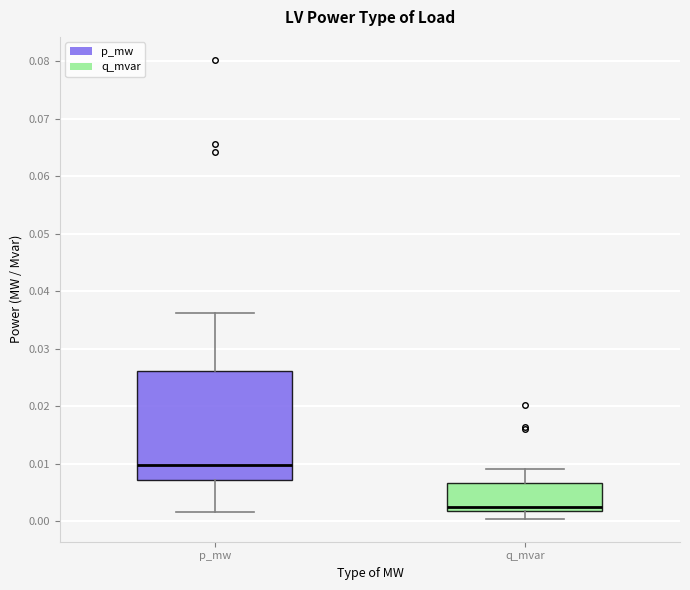

Reading left to right, read every box against the y-axis: the position of its median line, the range the box covers, and the ends of its whiskers. The values are not printed on the chart, so give them approximately, as read against the axis.

p_mw: median 0.010, box 0.007 to 0.026, whiskers 0.002 to 0.036
q_mvar: median 0.002 (just above the box's lower edge), box 0.002 to 0.007, whiskers 0.000 to 0.009